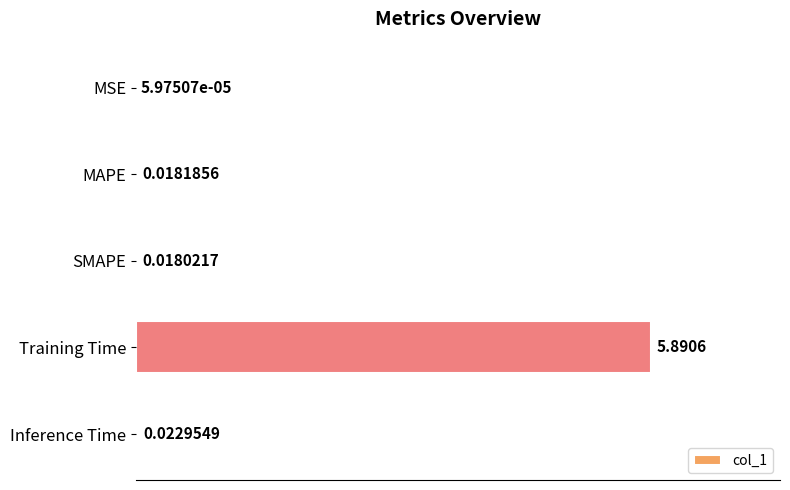

How many categories are shown in the chart?

5